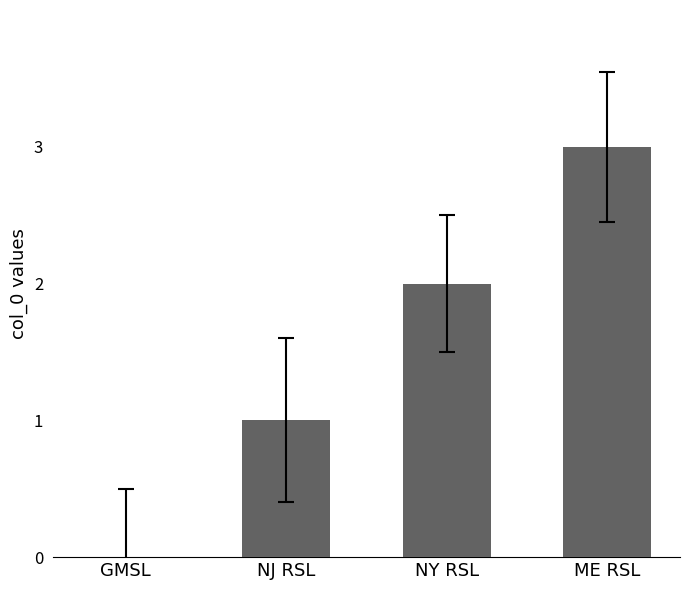

How many distinct data groups are displayed?

1